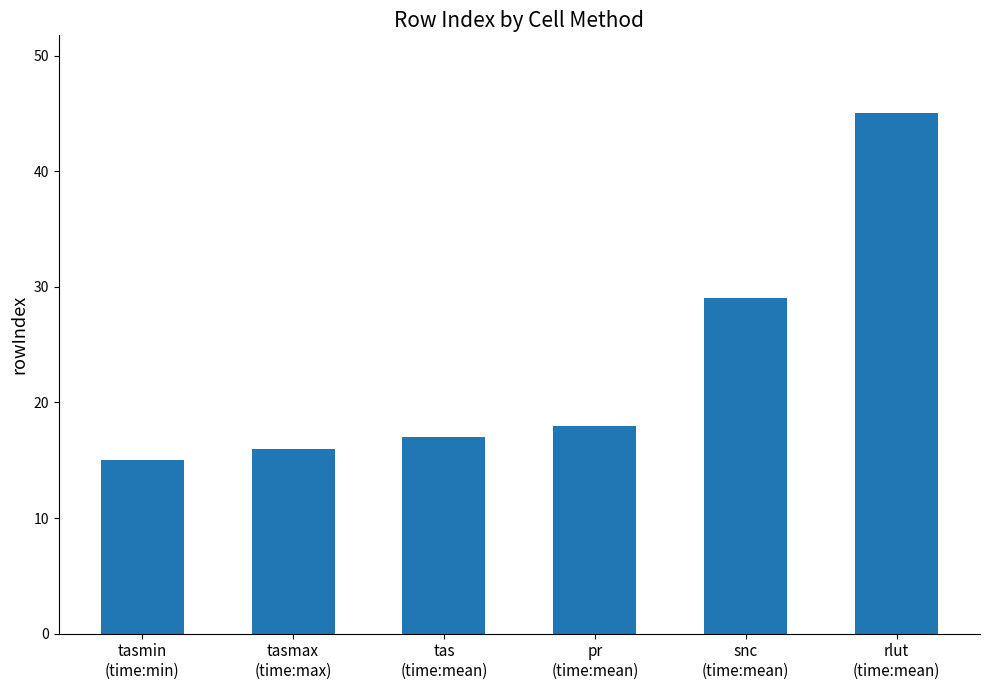

List the labels in order of value, largest first.

rlut
(time:mean), snc
(time:mean), pr
(time:mean), tas
(time:mean), tasmax
(time:max), tasmin
(time:min)